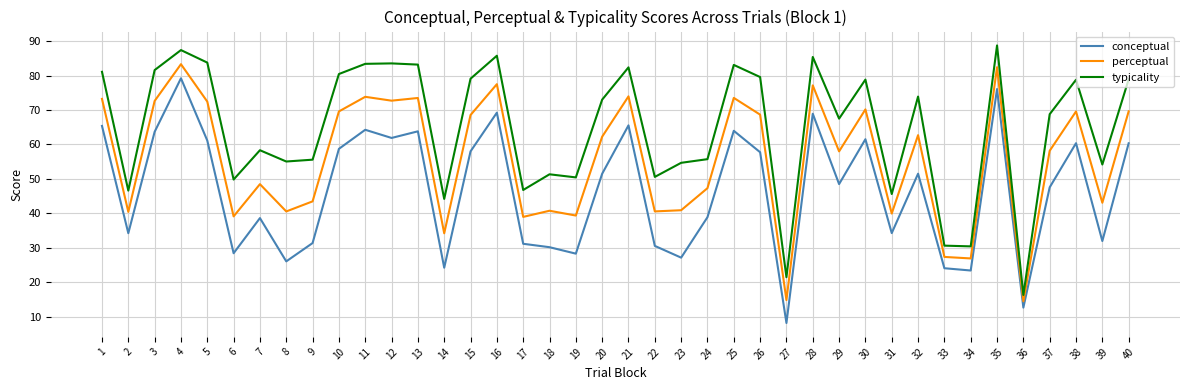

Is it true that perceptual equals 40.8 at 18?

True